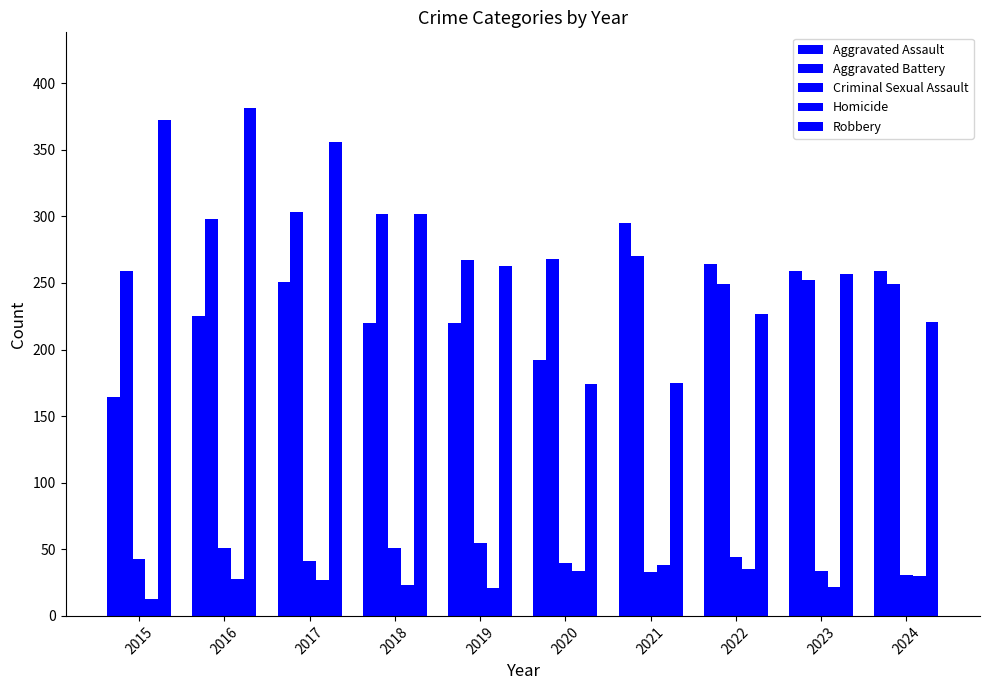

What is the value of the Aggravated Assault bar at the 4th from the left?

220